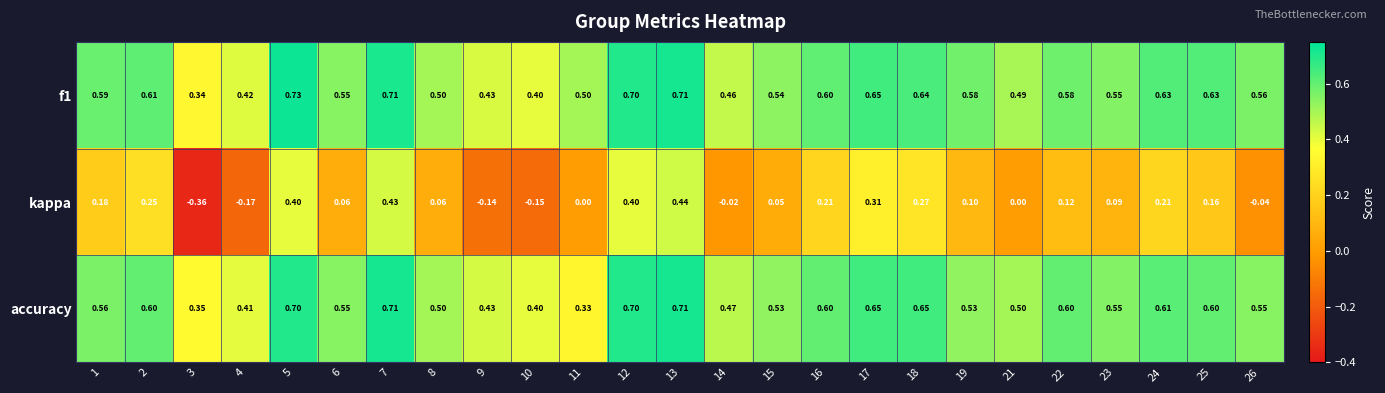

Which series changed the most between 13 and 25?

kappa